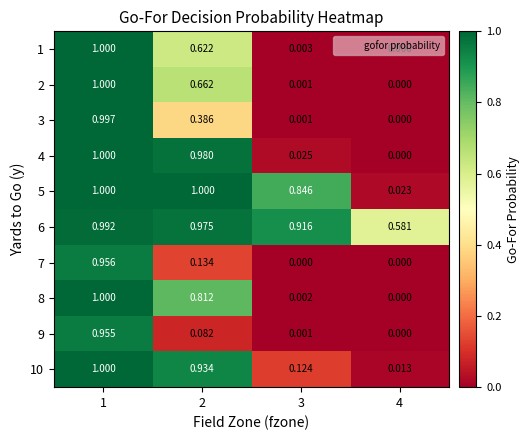

Is the value of 9 at 1 greater than the value of 10 at 1?

No